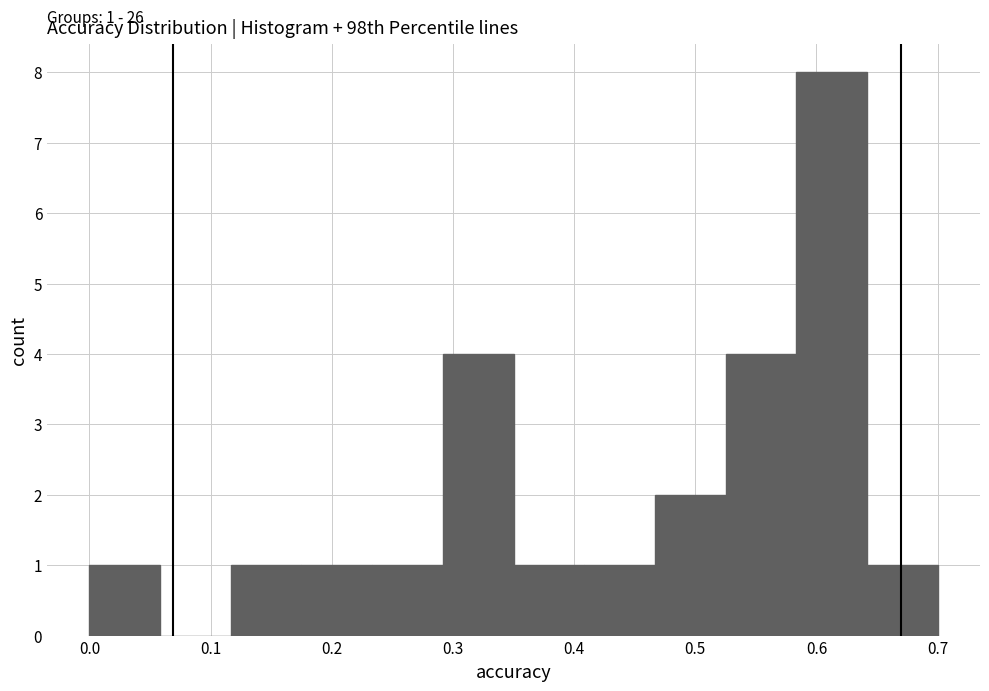

Over which range of the x-axis is the bar tallest?

0.58 to 0.64